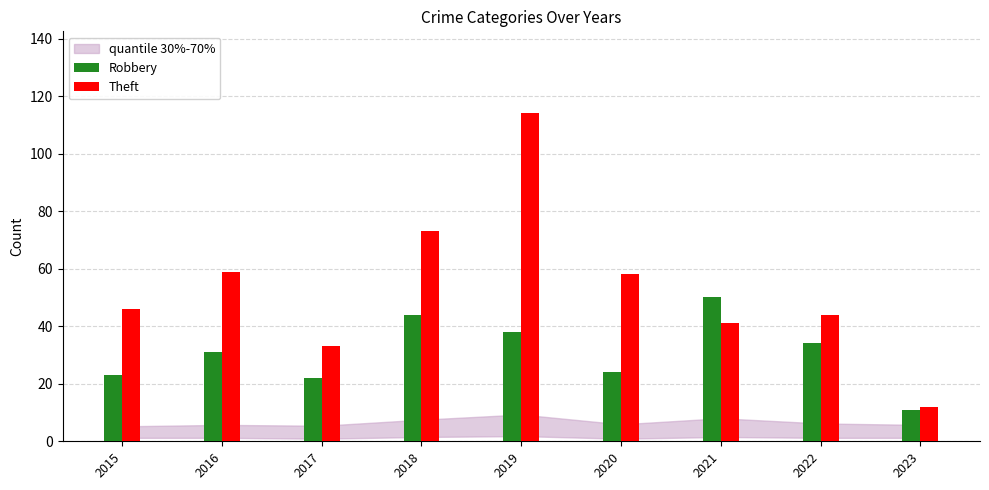

Read the Theft value at 2021.

41